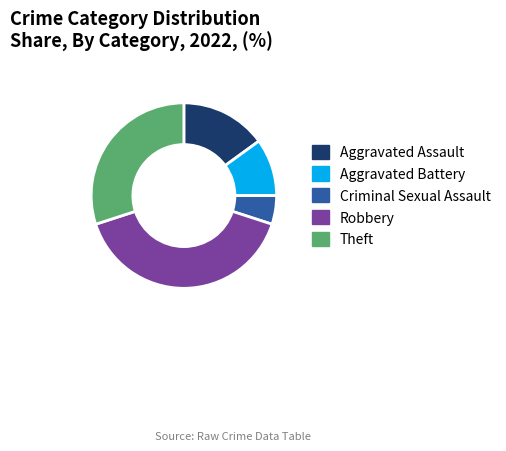

Do Theft and Aggravated Assault together represent more than half of the pie?

No